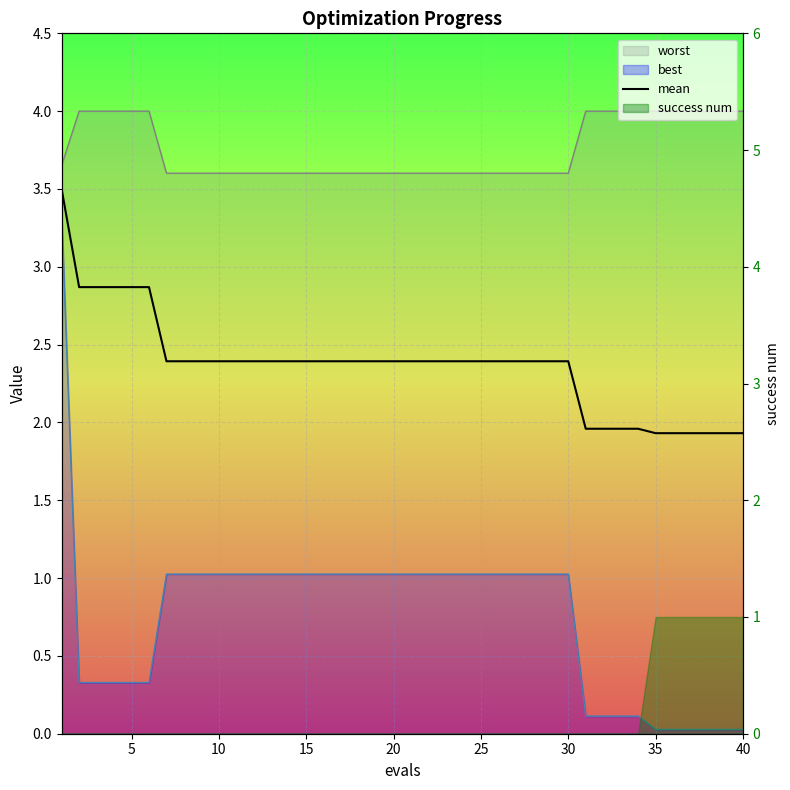

True or false: the data shows 2.4 at 20.

True